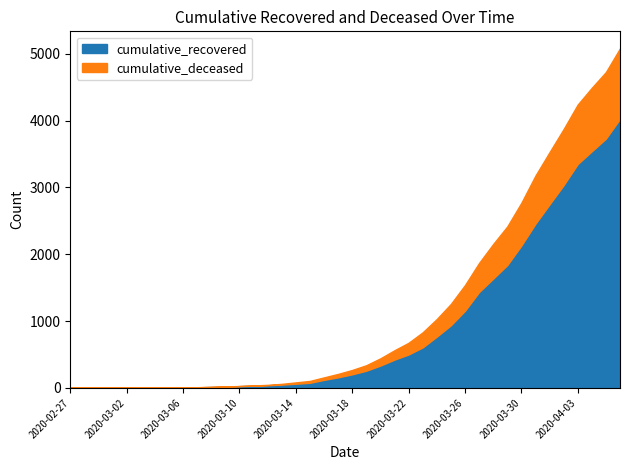

Which category has the lowest value in the cumulative_recovered series?

2020-02-27